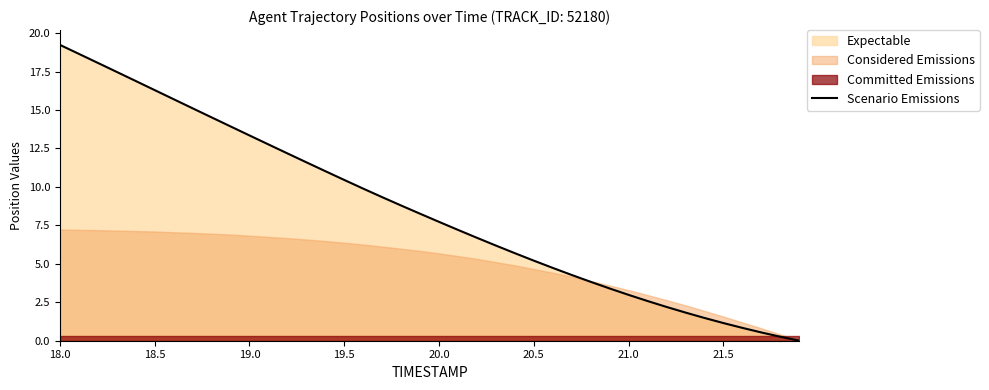

What is the value of the 31st point from the left?

3.0